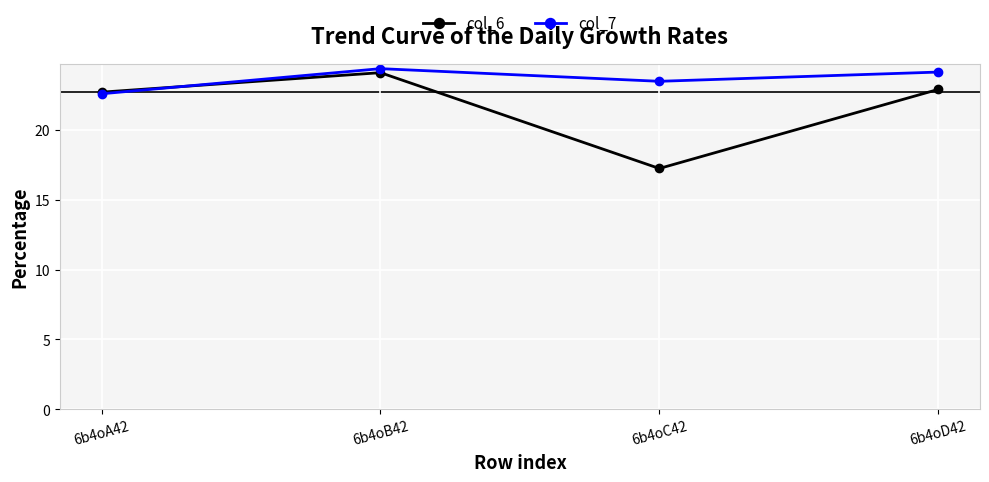

What position from the left is 6b4oC42?

3